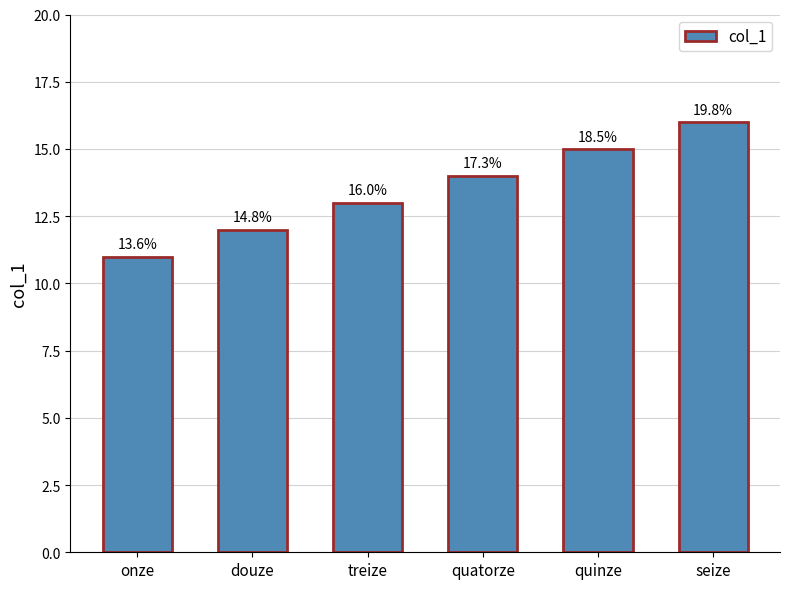

How many bars are there in total?

6